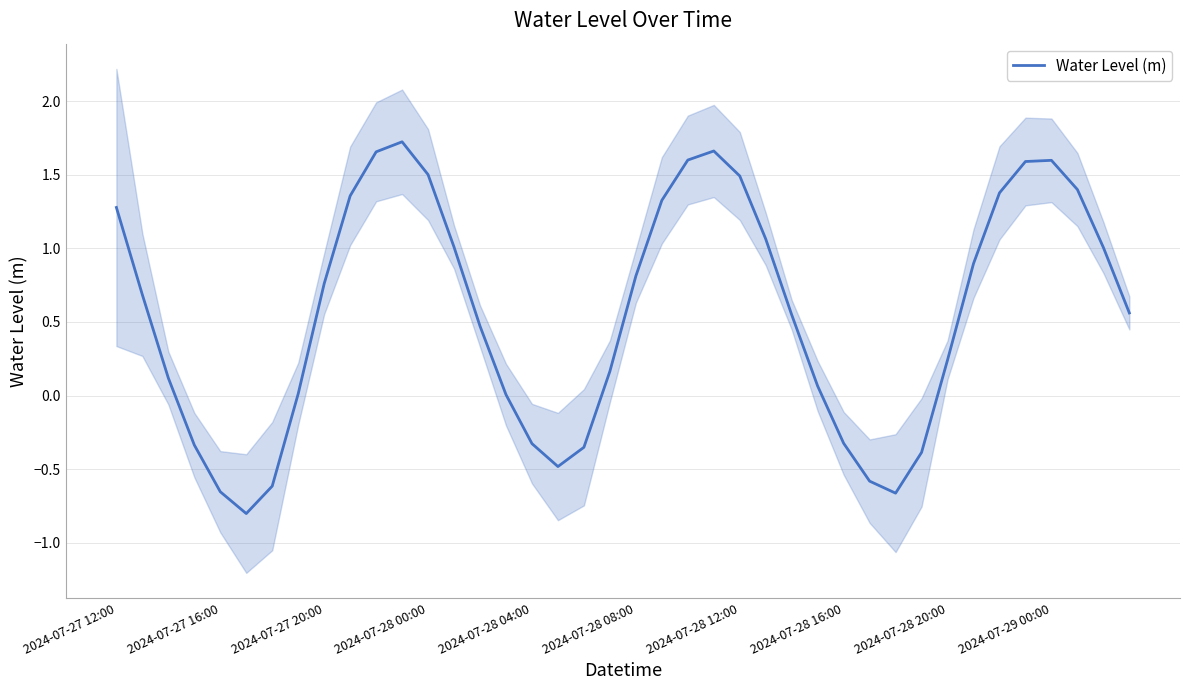

Read the value at 38.

1.0